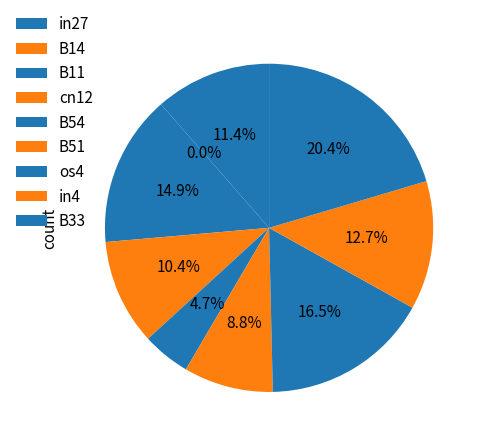

Is it true that in27 is 1% of the pie?

False